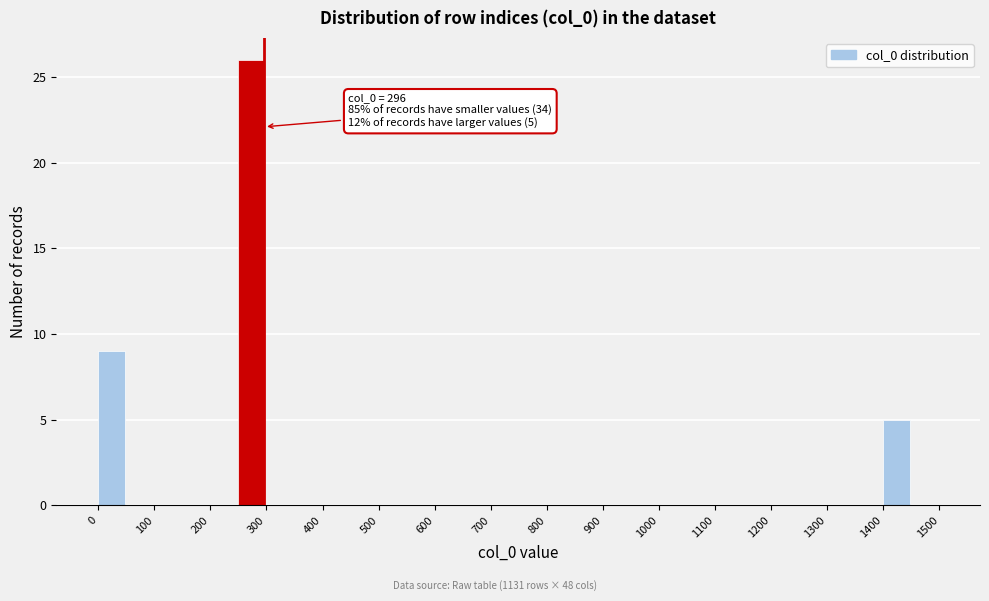

Which range on the x-axis has the tallest bar?

250 to 300